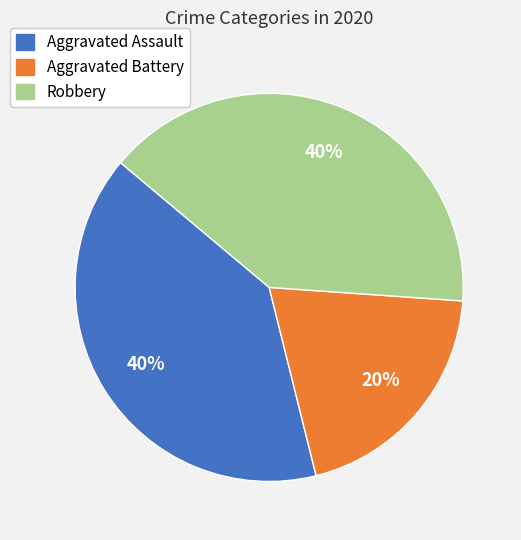

How many segments does this pie chart have?

3